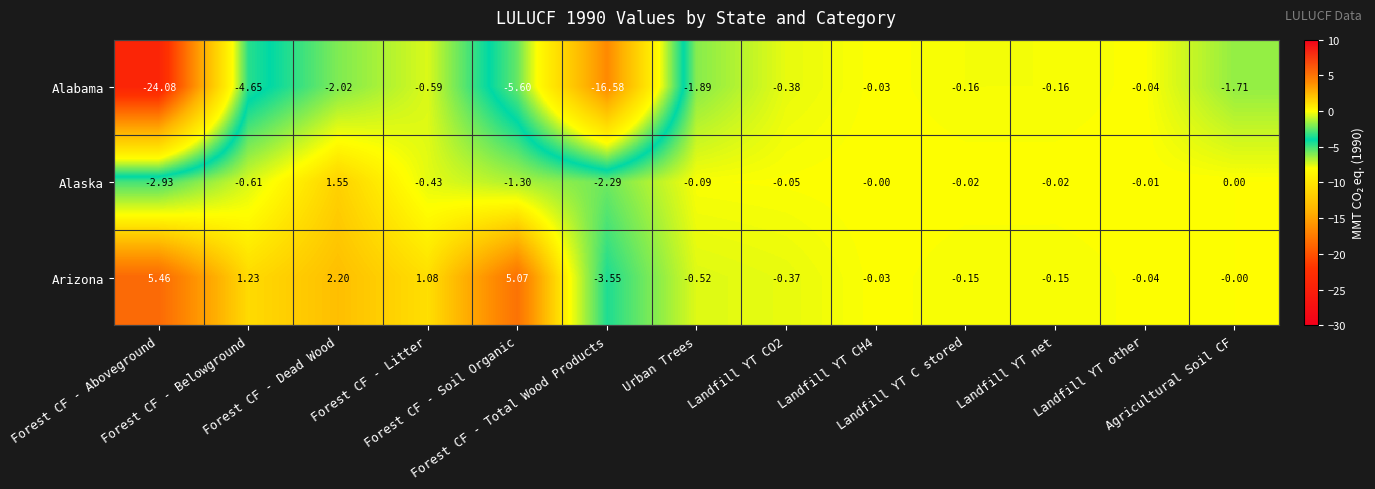

List the series in order of their peak value, lowest first.

Alabama, Alaska, Arizona